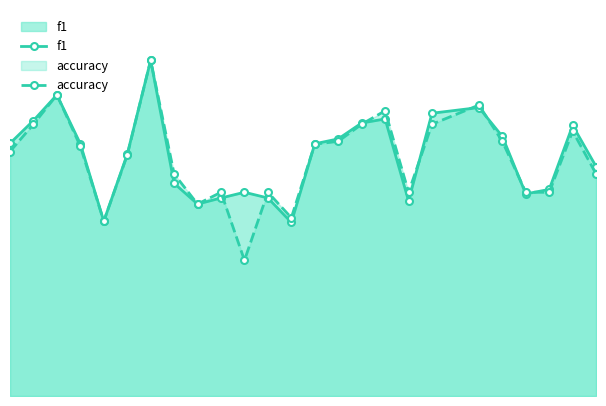

List the series in order of their overall mean, lowest first.

accuracy, f1